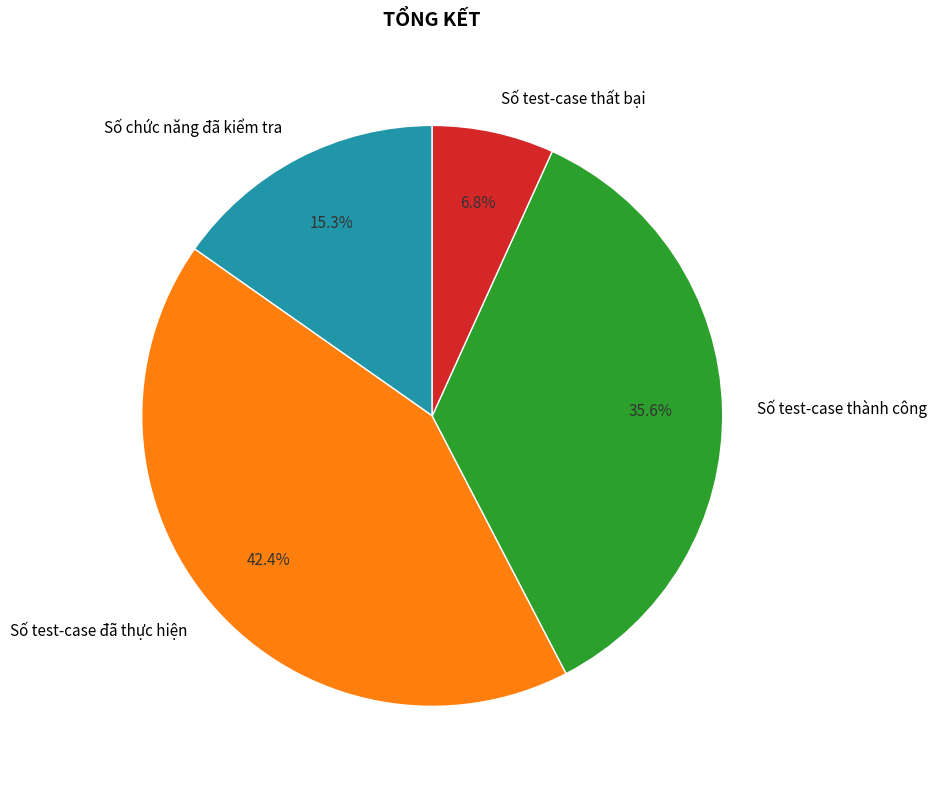

The Số test-case thành công slice represents 36% of the pie. True or false?

True